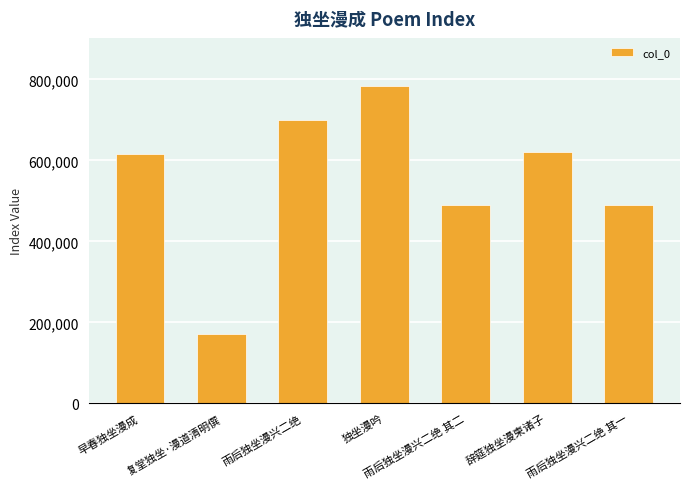

At which category does the chart reach its minimum across all series?

复堂独坐·漫道清明僎